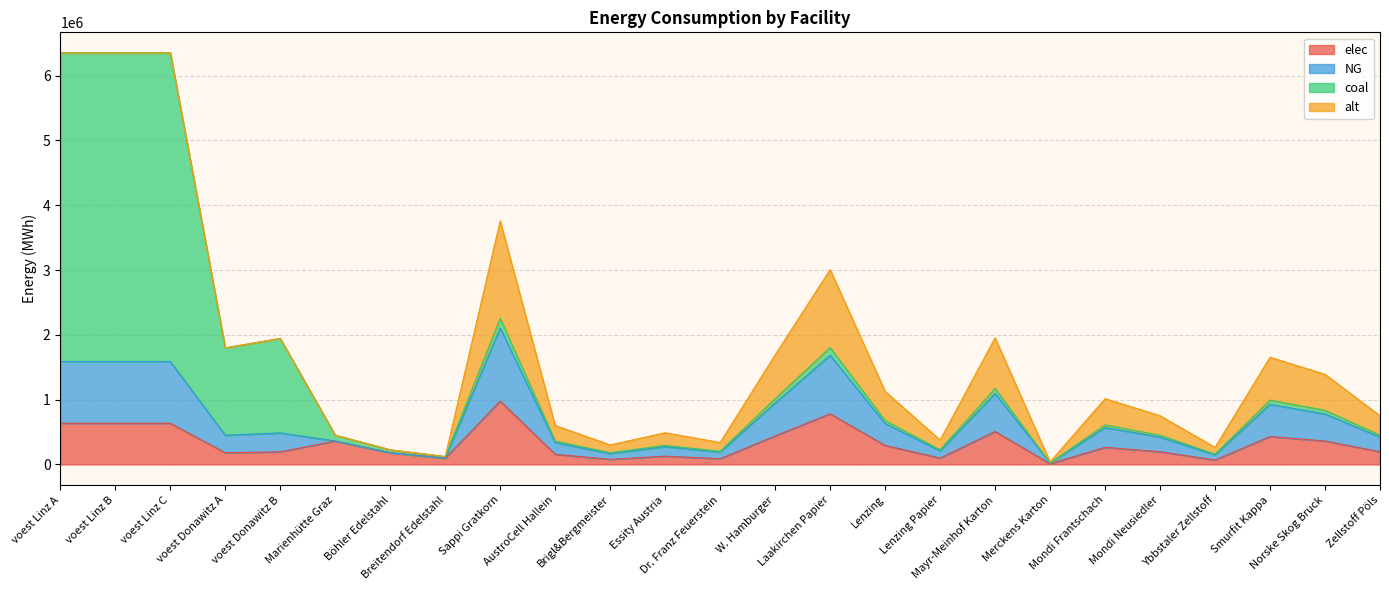

What is the spread (max minus min) of values at AustroCell Hallein?

180400.0